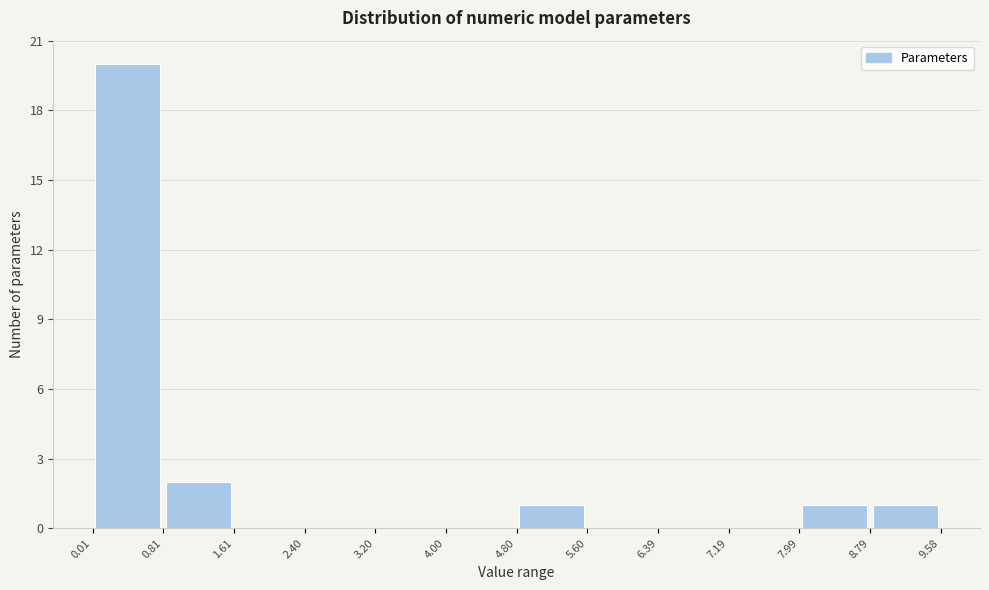

Reading left to right, list every bar in this chart as the range it spans on the x-axis followed by its height. The values are not printed on the chart, so give them approximately, as read against the axis.

0.01 to 0.81: 20
0.81 to 1.61: 2
1.61 to 2.40: 0
2.40 to 3.20: 0
3.20 to 4.00: 0
4.00 to 4.80: 0
4.80 to 5.60: 1
5.60 to 6.39: 0
6.39 to 7.19: 0
7.19 to 7.99: 0
7.99 to 8.79: 1
8.79 to 9.58: 1